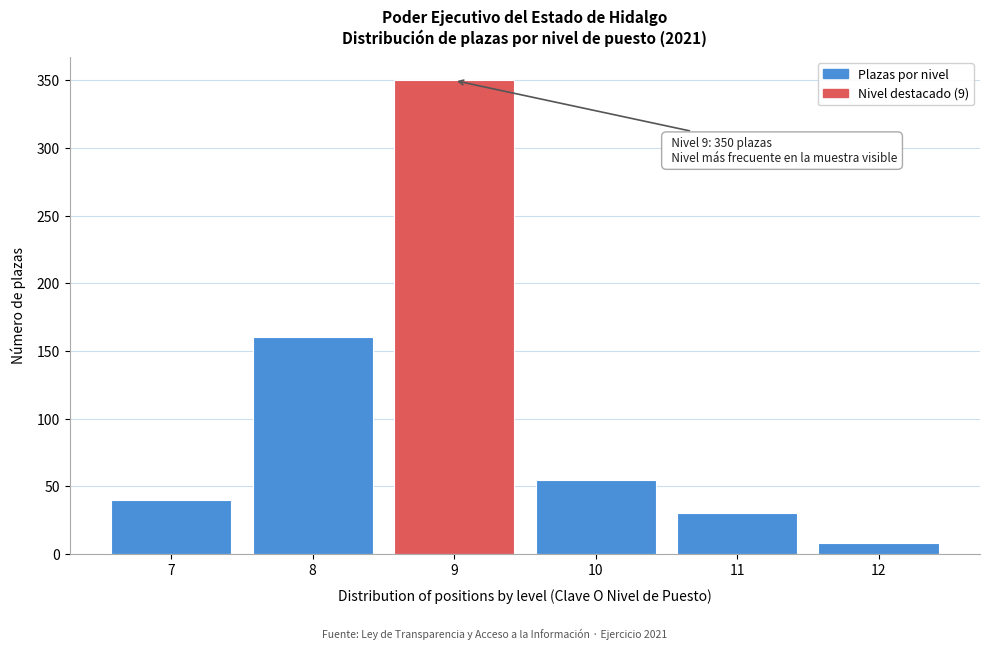

Reading right to left, extract all data points from this chart.

8	30	55	350	160	40